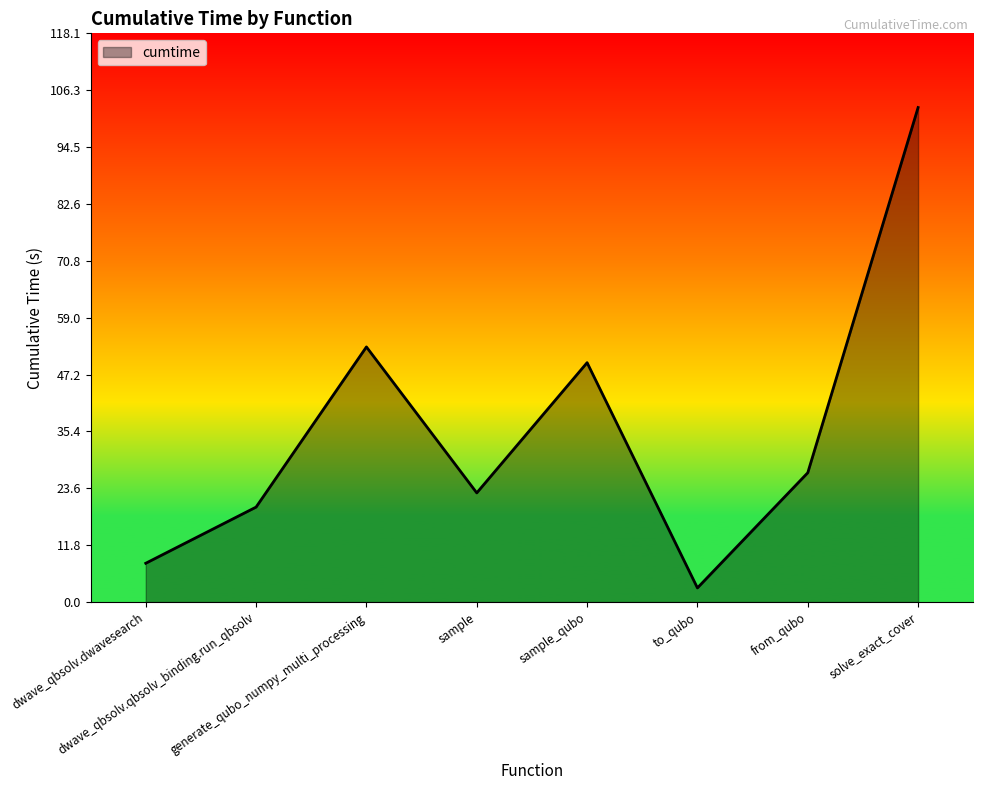

True or false: there are more than 1 points higher than both neighbors.

True